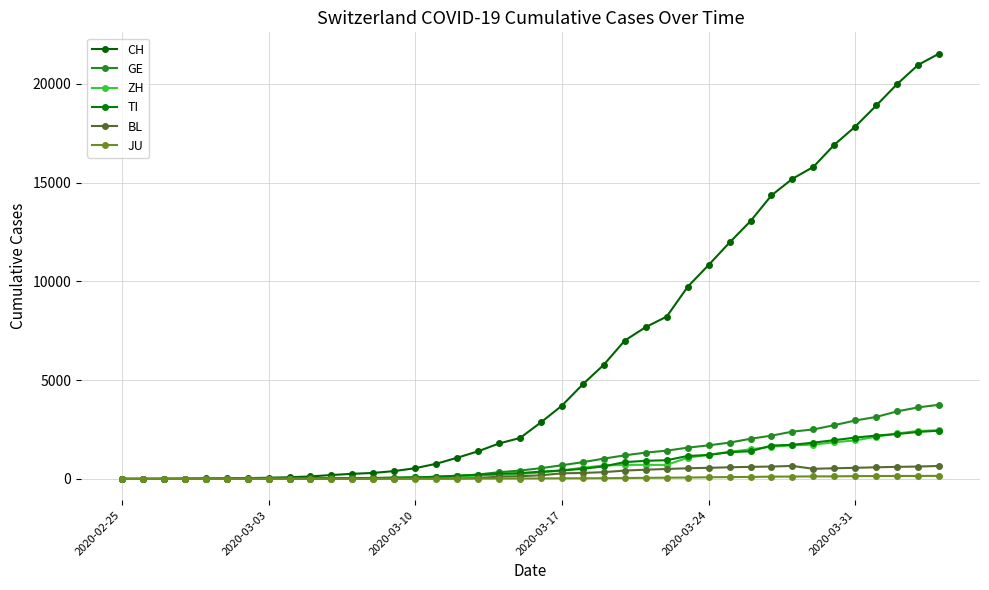

Count the number of data series in this chart.

6